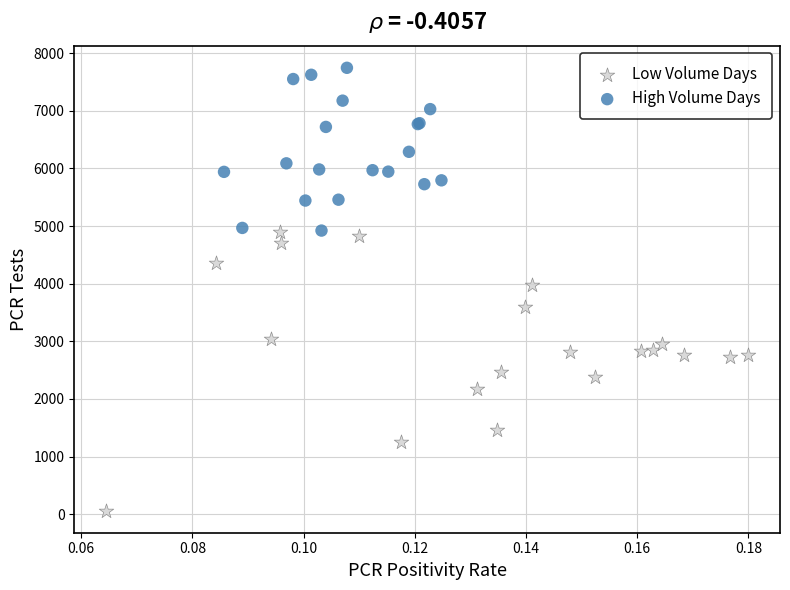

Which series contains the lowest Y value?

Low Volume Days